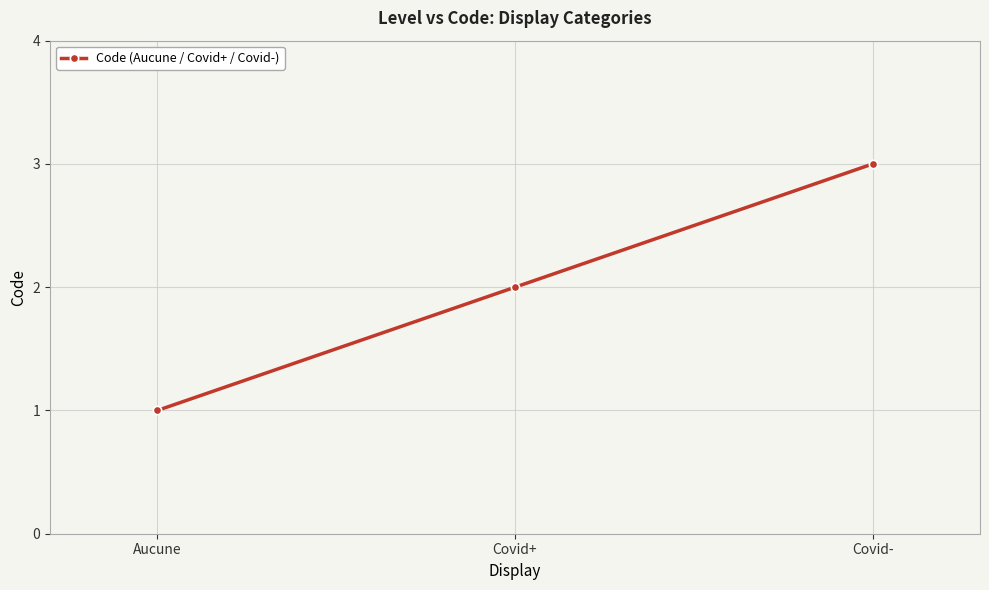

List the labels in order of value, largest first.

Covid-, Covid+, Aucune